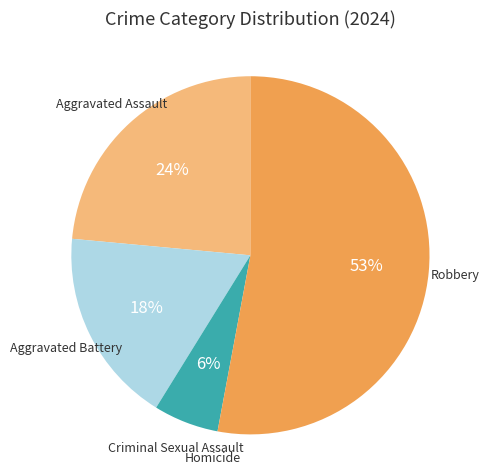

To the nearest percent, what is the average slice percentage?

20%